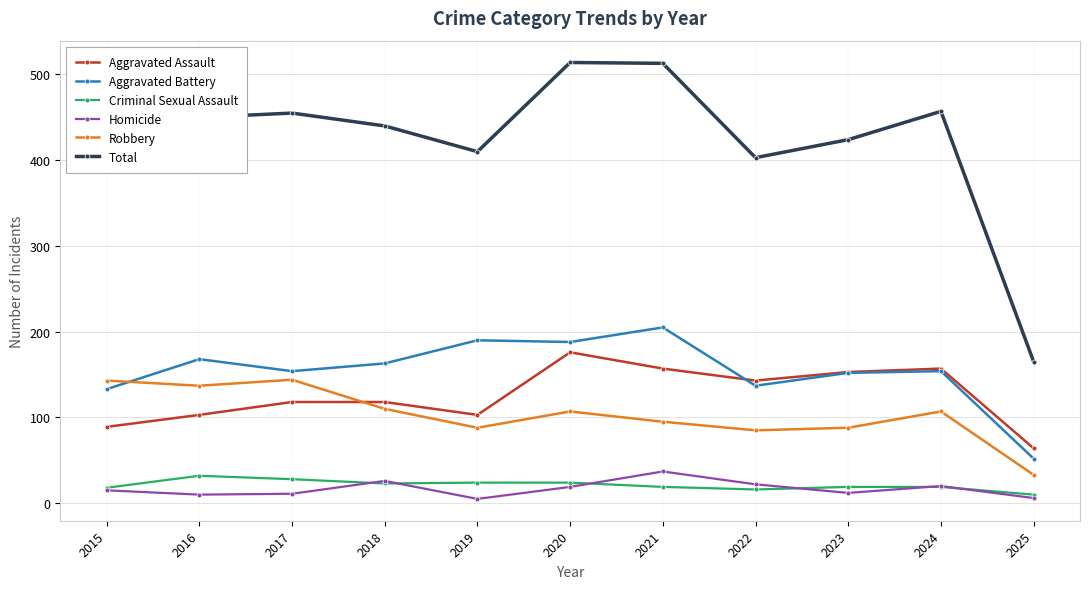

True or false: Aggravated Battery has more than 0 points higher than both neighbors.

True